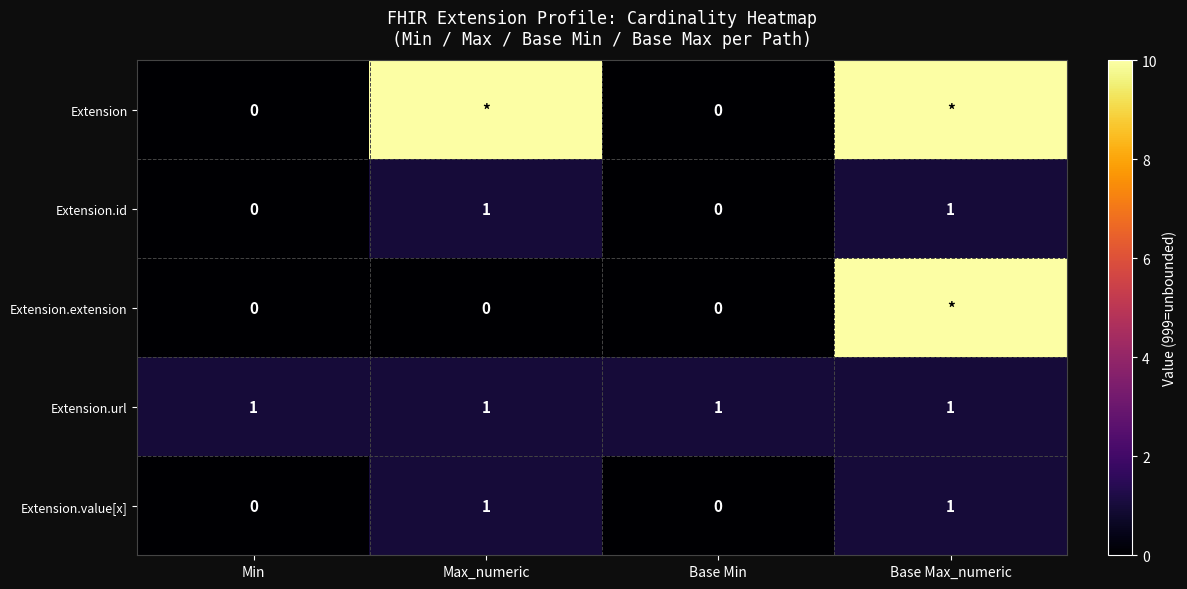

Is the value of Extension.id at Min greater than the value of Extension.url at Base Max_numeric?

No